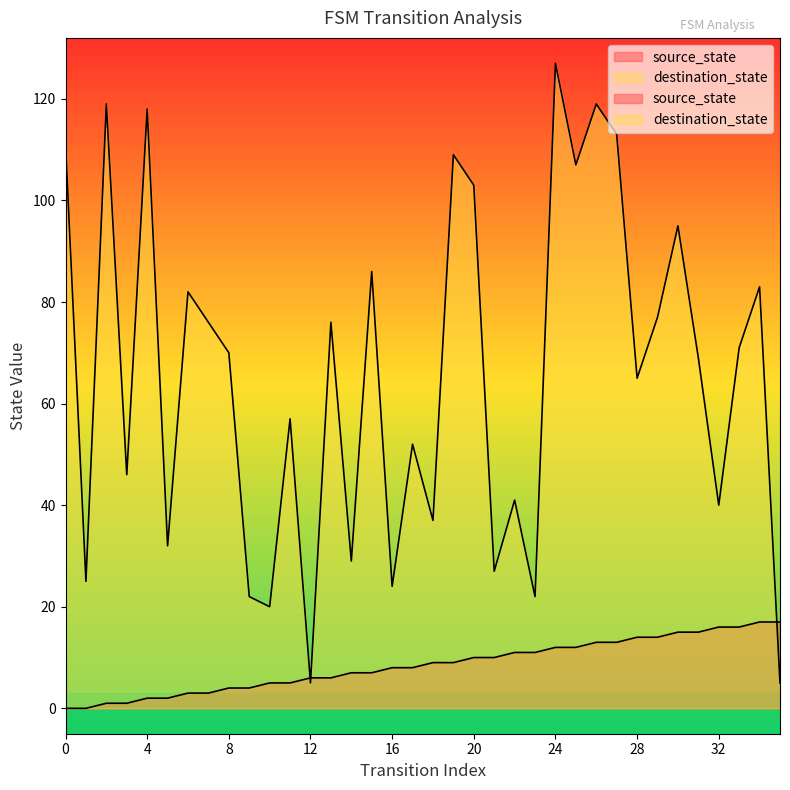

What is the maximum value shown in the chart?

127